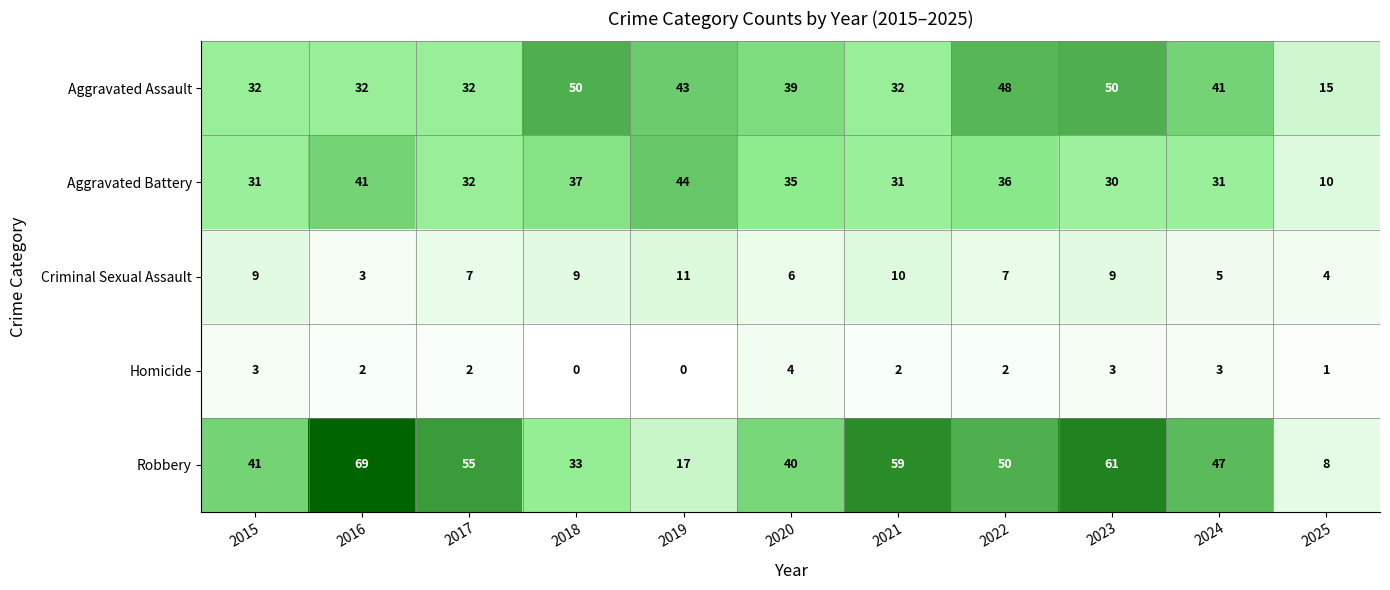

What is the sum of all Criminal Sexual Assault values?

80